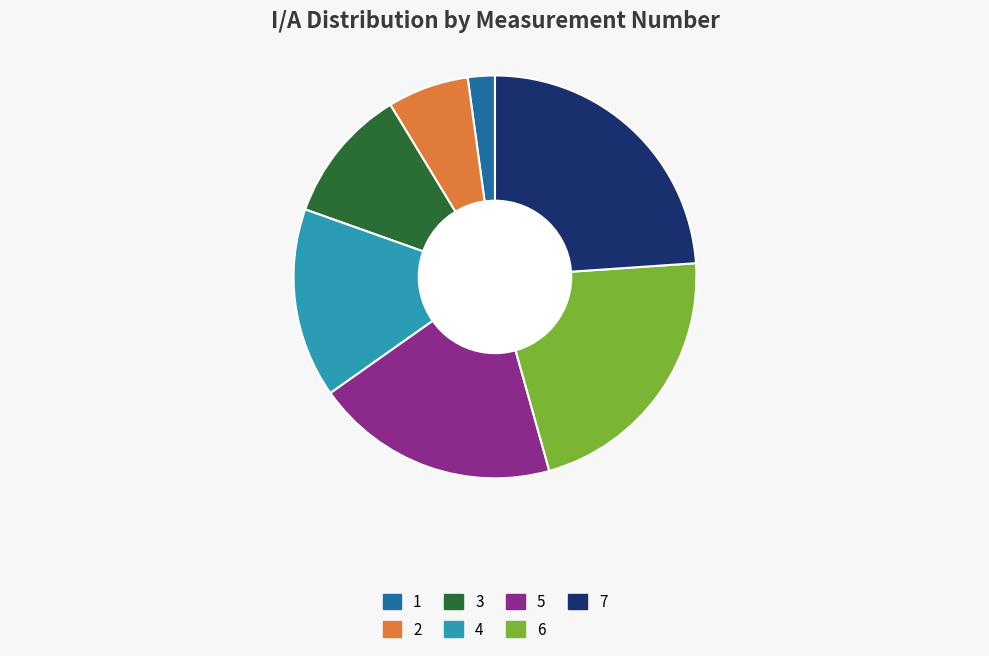

Is it true that 3 is 24% of the pie?

False